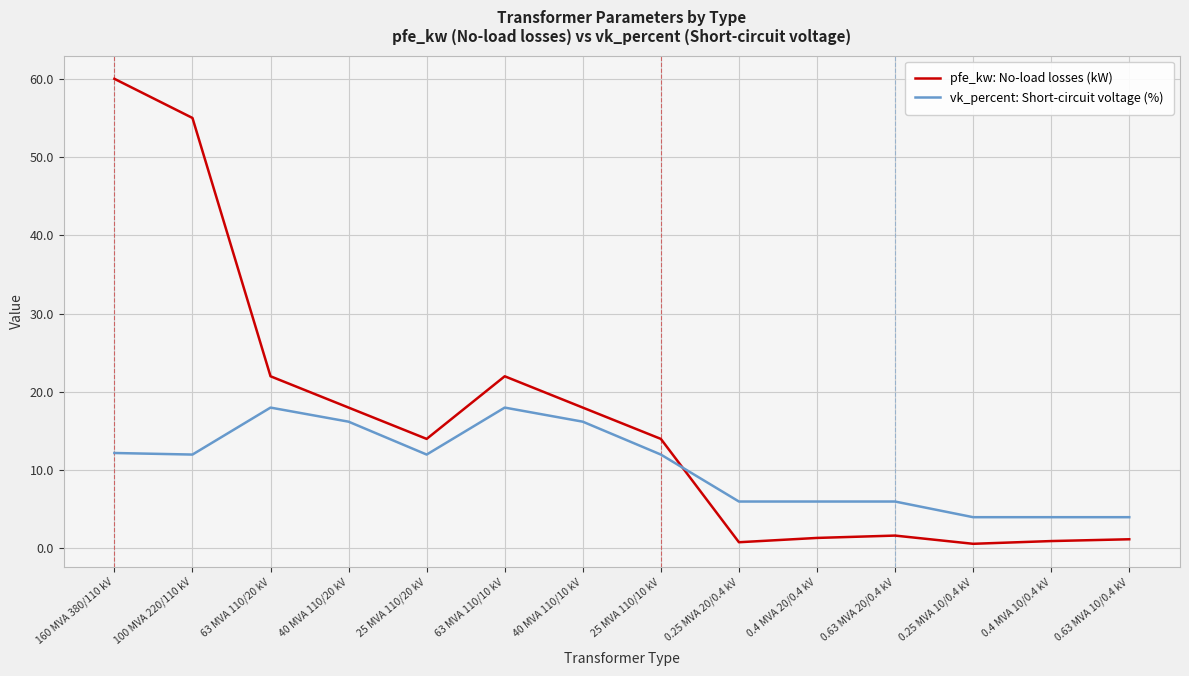

At 0.63 MVA 20/0.4 kV, list the series in order from smallest to largest.

pfe_kw: No-load losses (kW), vk_percent: Short-circuit voltage (%)